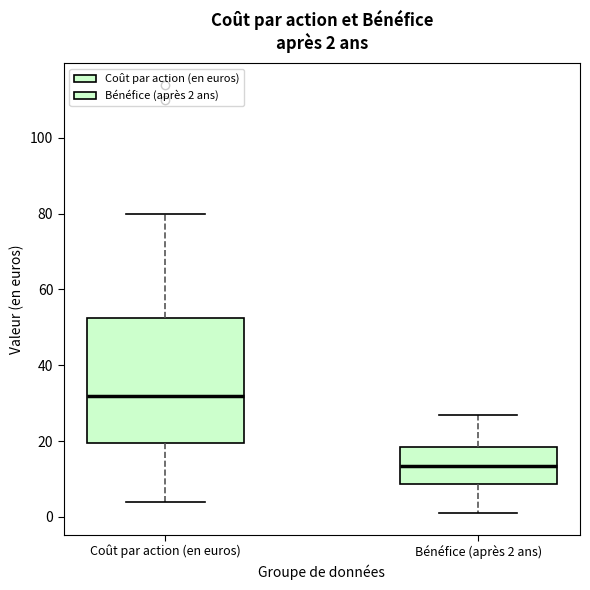

Which box is the tallest, from its lower edge to its upper edge?

Coût par action (en euros)